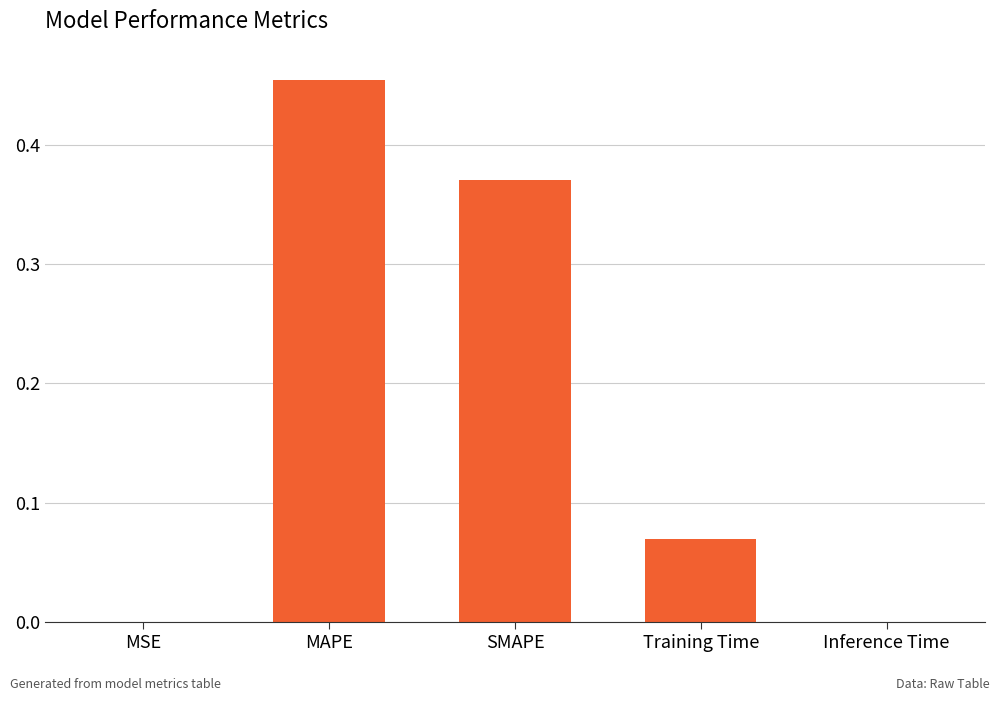

Which has a higher value, Inference Time or MAPE?

MAPE